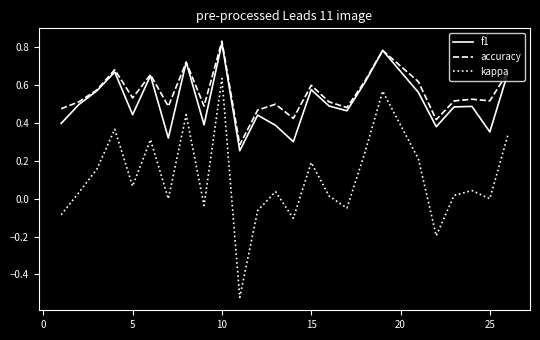

Which series has the largest range (max minus min)?

kappa